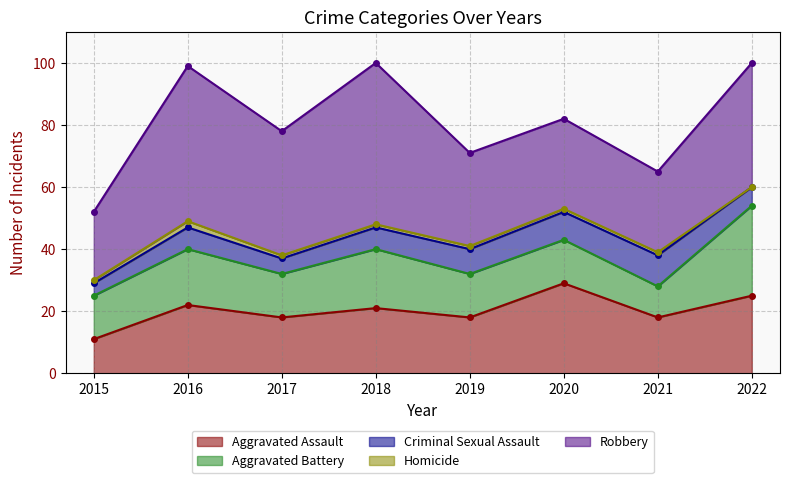

Rank the series at 2022 from highest to lowest value.

Robbery, Aggravated Battery, Aggravated Assault, Criminal Sexual Assault, Homicide